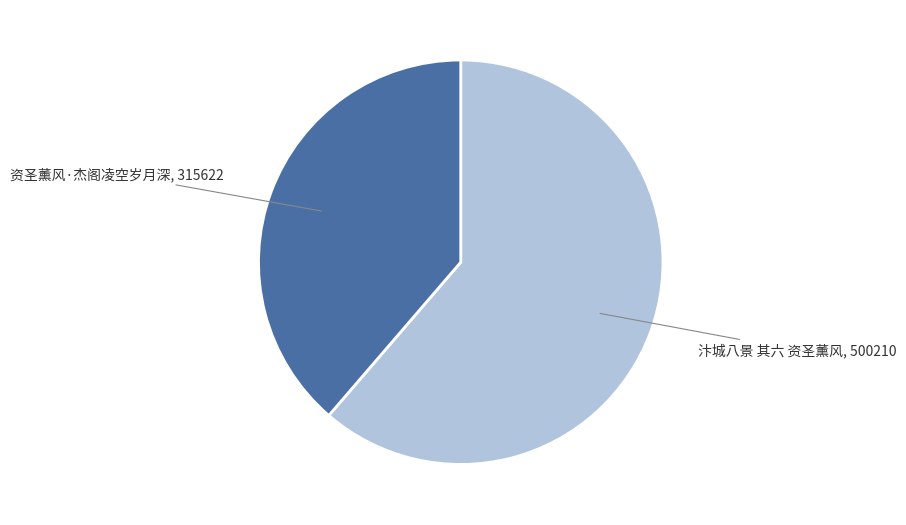

How many slices are in this pie chart?

2